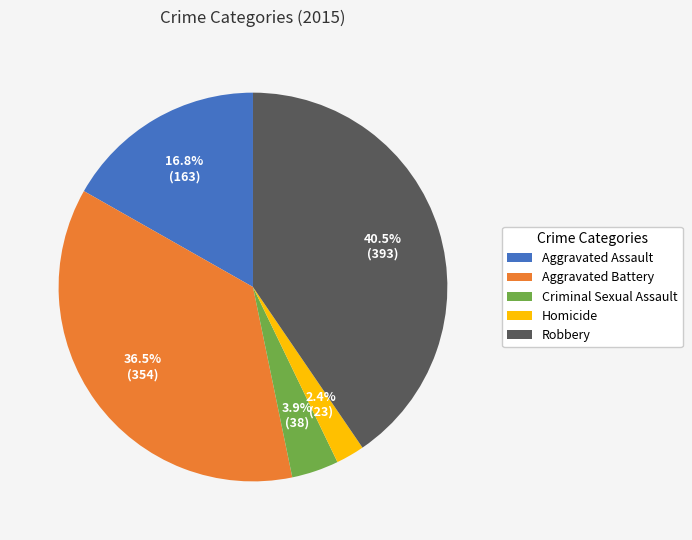

To the nearest percent, what is the average slice percentage?

20%